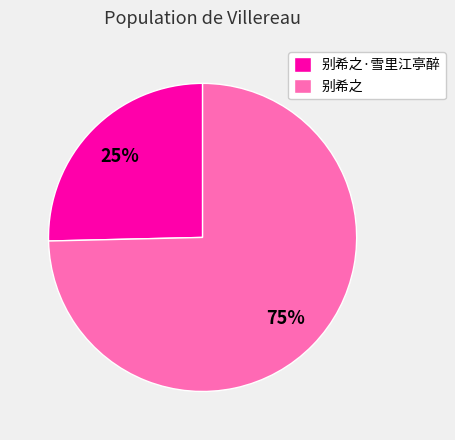

Which slice represents more than half of the pie?

别希之